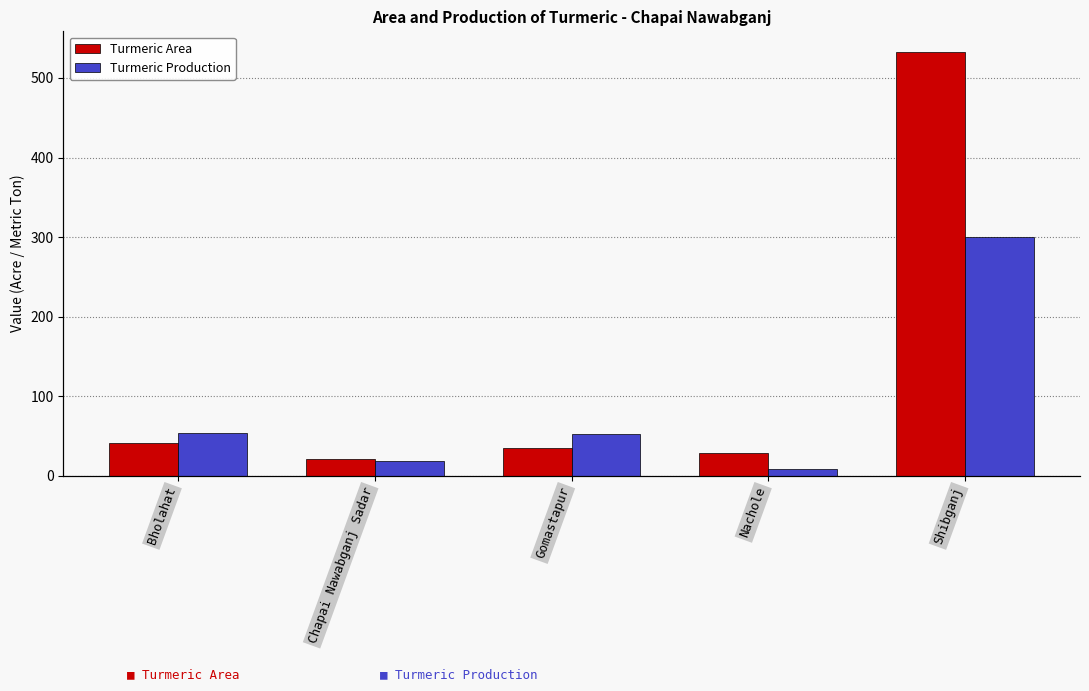

Reading left to right, list all the values displayed in this chart.

Turmeric Area: Bholahat=41	Chapai Nawabganj Sadar=21	Gomastapur=35	Nachole=29	Shibganj=532
Turmeric Production: Bholahat=54	Chapai Nawabganj Sadar=18	Gomastapur=52	Nachole=8	Shibganj=300